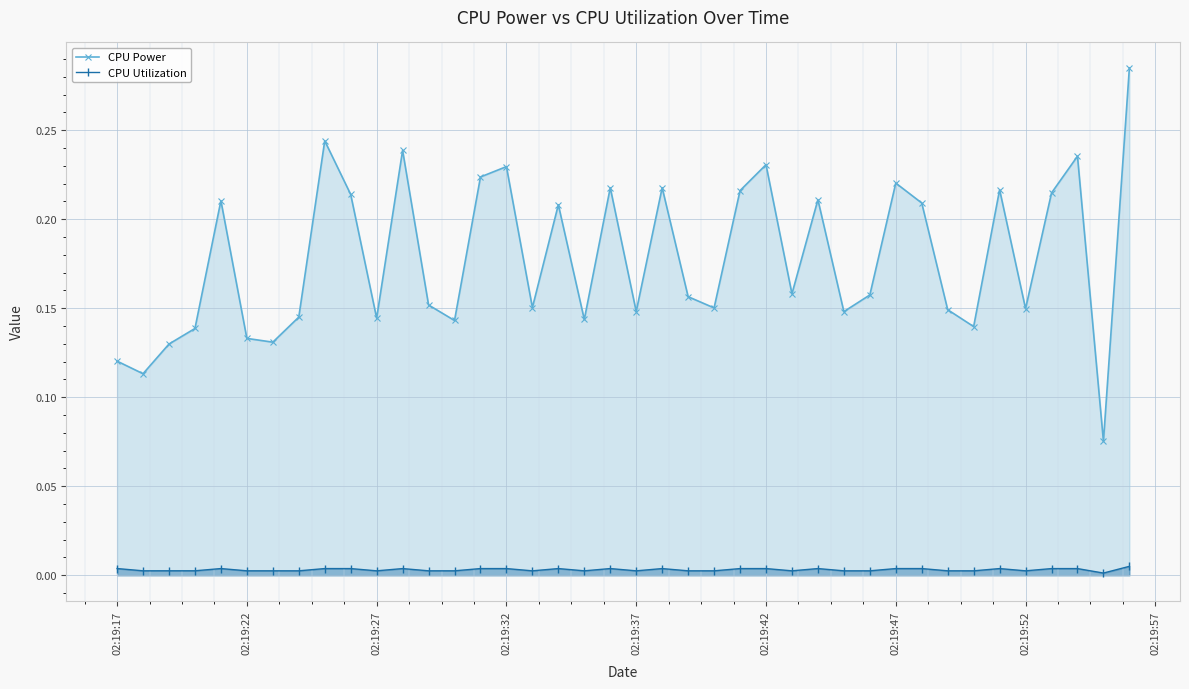

What is the sum of all CPU Power values?

7.1